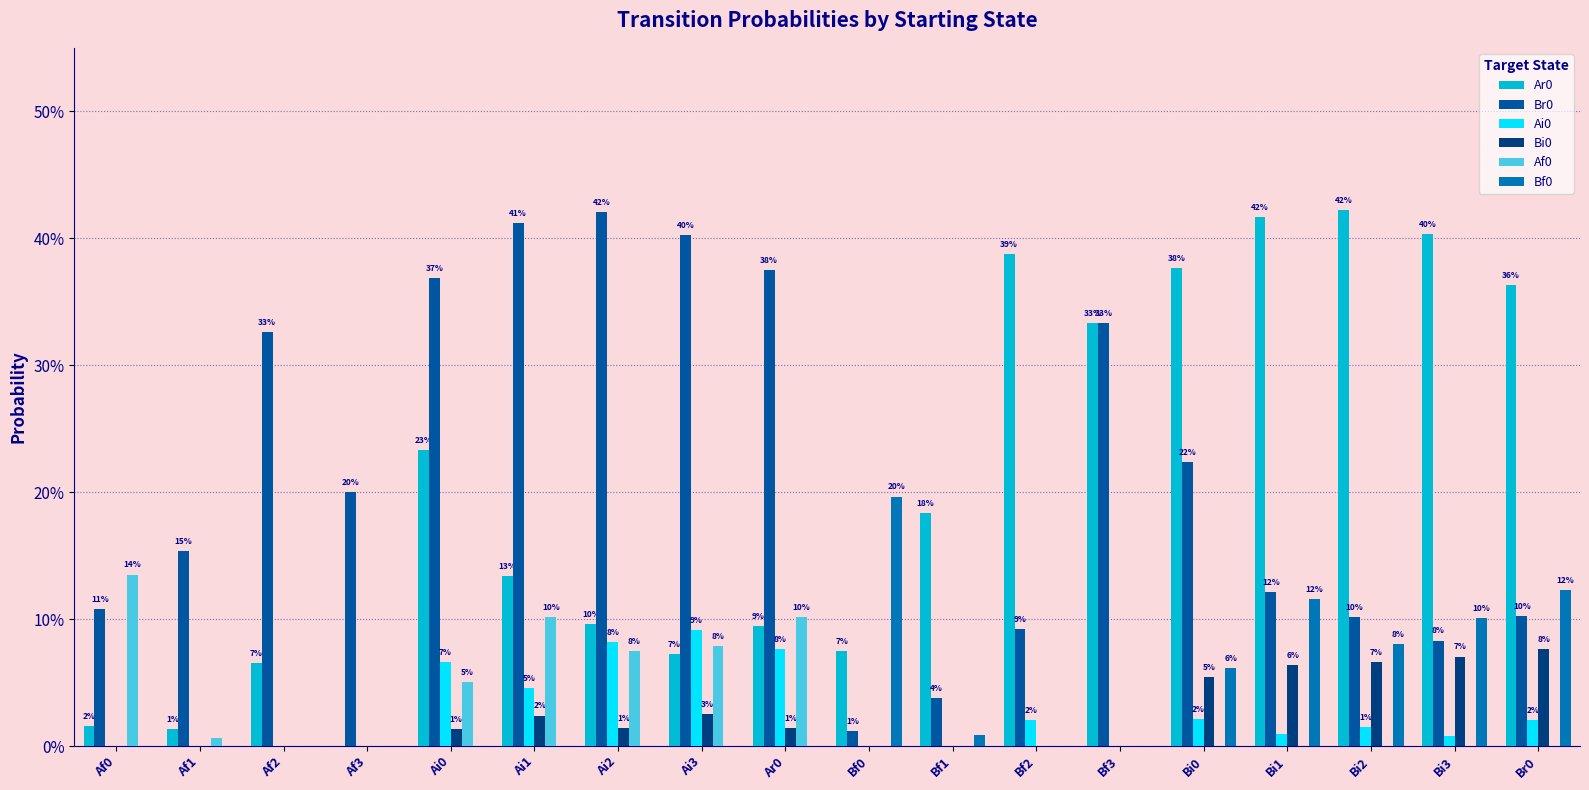

How many data points does each series have?

18